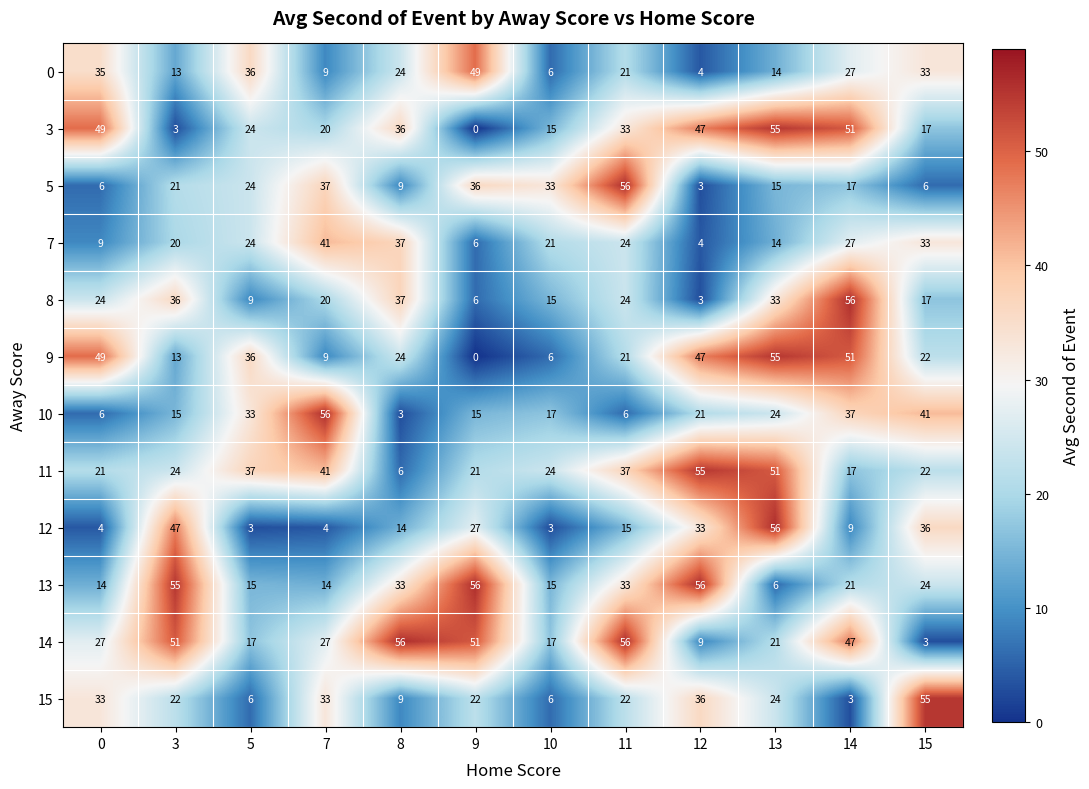

What is the sum of the 13 values at 7 and 10?

29